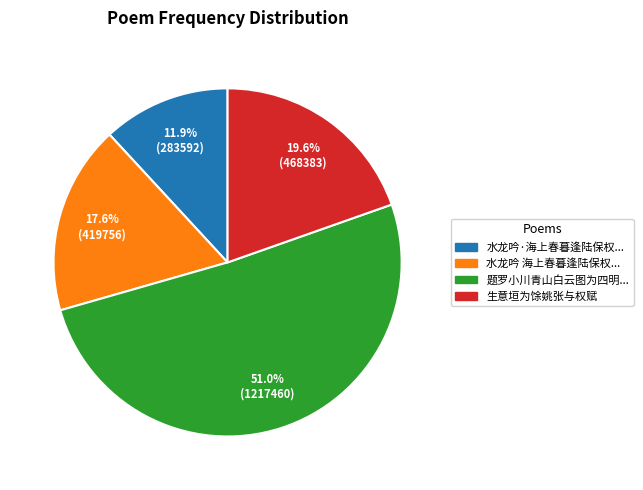

Is there any slice that represents more than half of the pie?

Yes